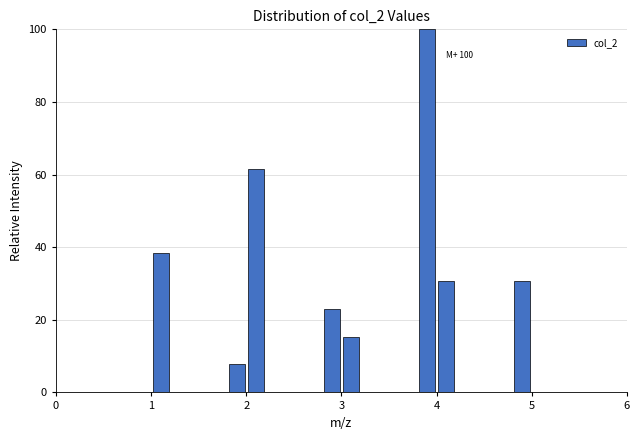

Around what value on the x-axis is the tallest bar? Give the approximate position of its centre, as read against the axis.

3.9